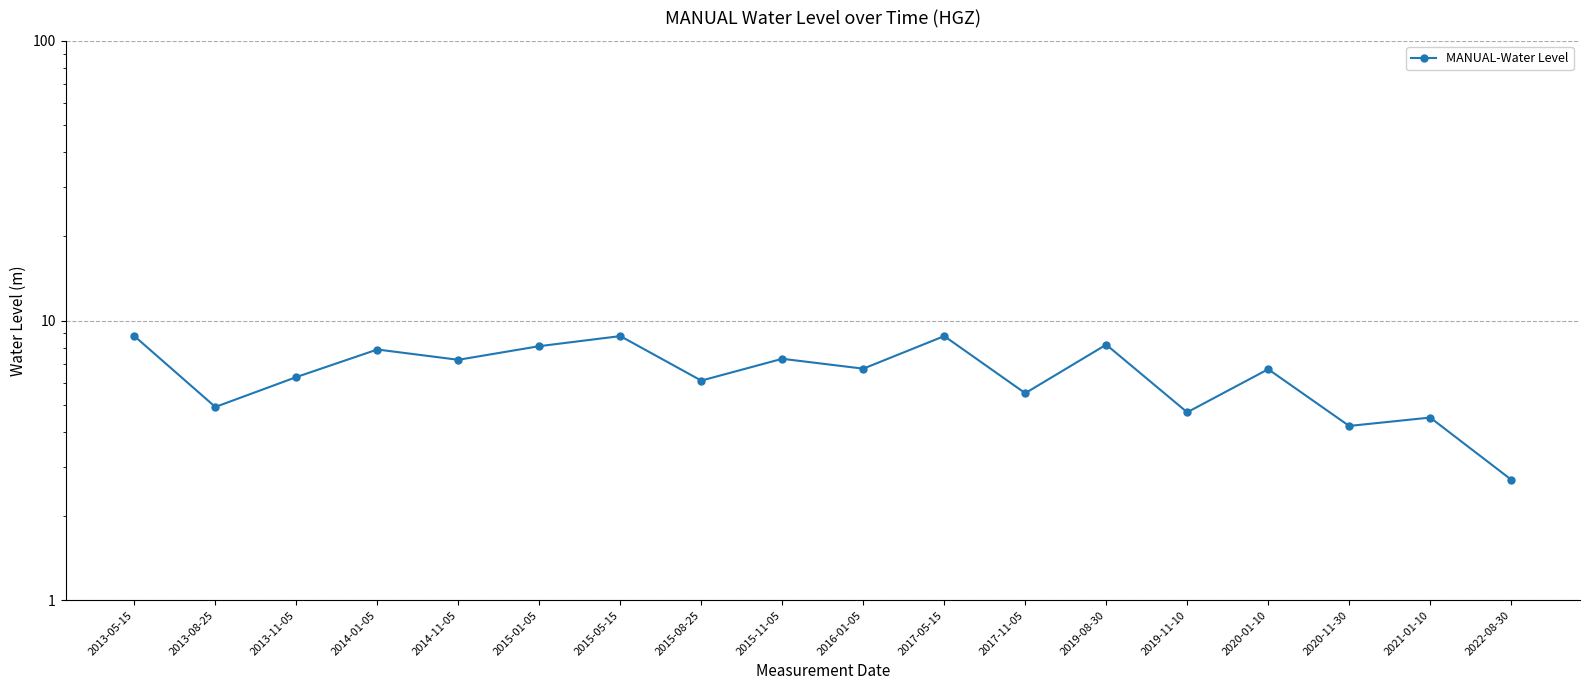

Reading right to left, extract all data points from this chart.

2022-08-30=2.7	2021-01-10=4.5	2020-11-30=4.2	2020-01-10=6.7	2019-11-10=4.7	2019-08-30=8.2	2017-11-05=5.5	2017-05-15=8.8	2016-01-05=6.7	2015-11-05=7.3	2015-08-25=6.1	2015-05-15=8.8	2015-01-05=8.1	2014-11-05=7.2	2014-01-05=7.9	2013-11-05=6.3	2013-08-25=4.9	2013-05-15=8.8